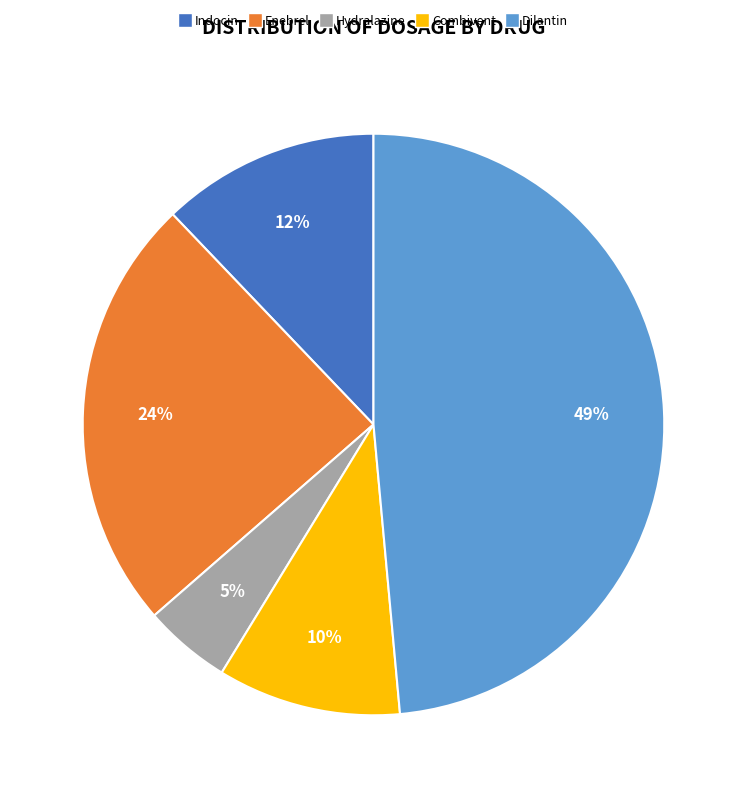

Count the number of slices in the pie.

5